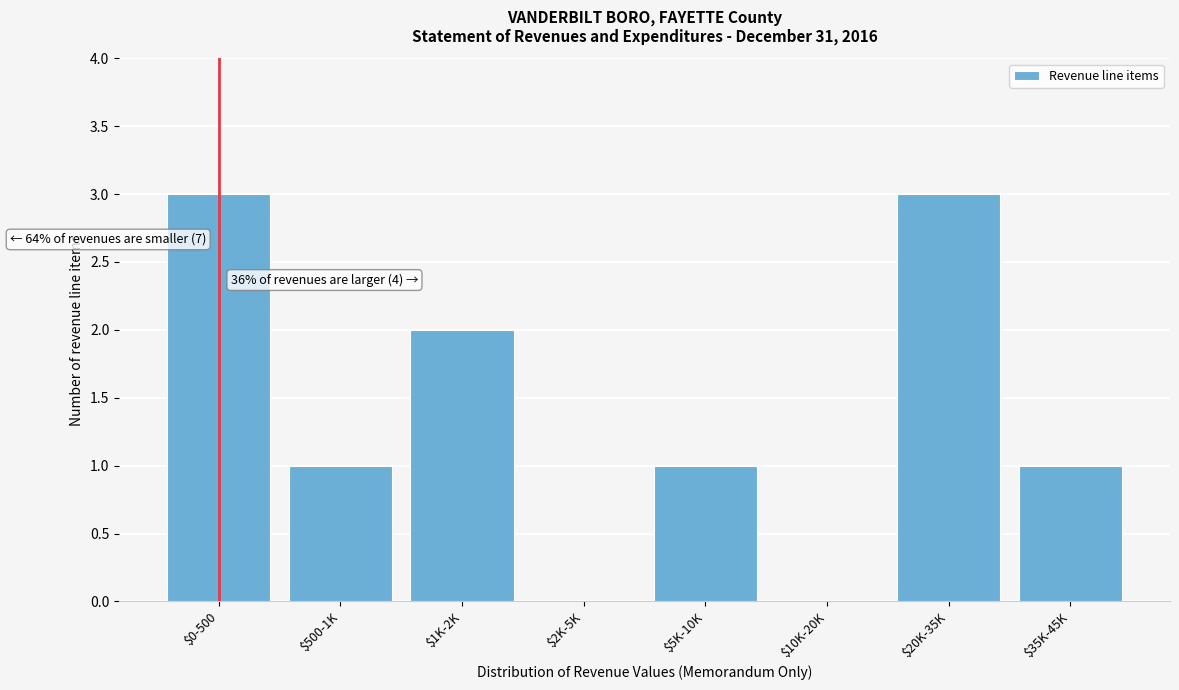

Is it true that the value at $5K-10K is 1?

True